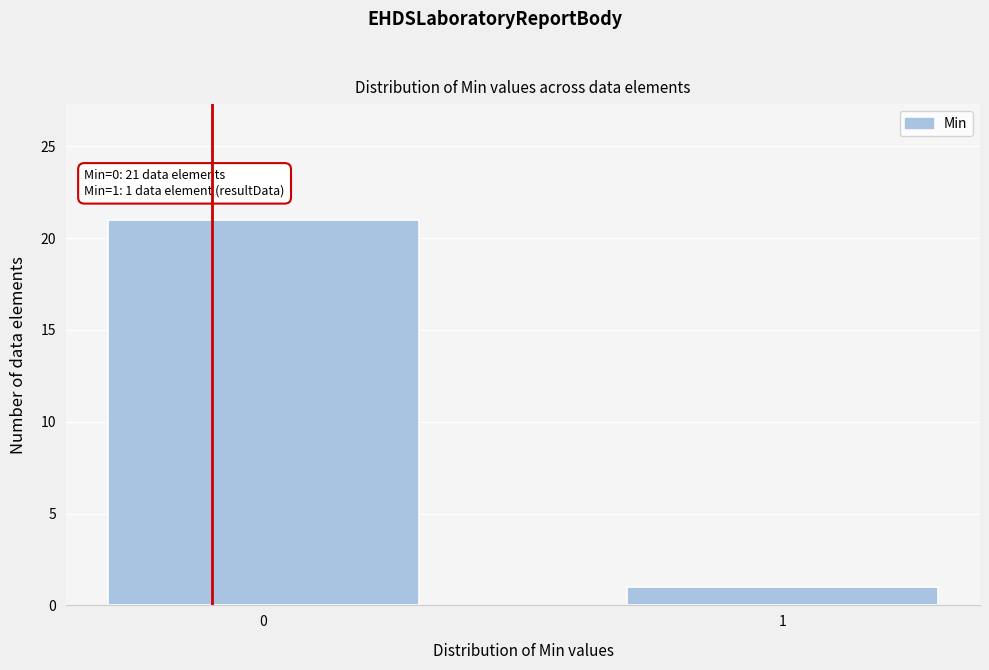

Reading left to right, what are all the values shown in this chart?

21	1